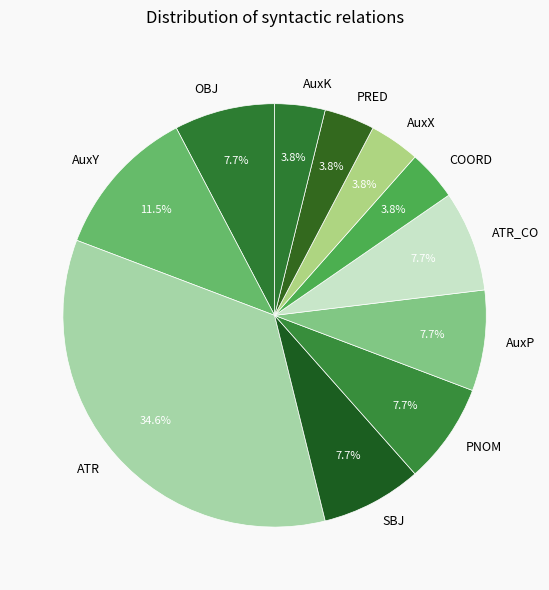

How many segments does this pie chart have?

11